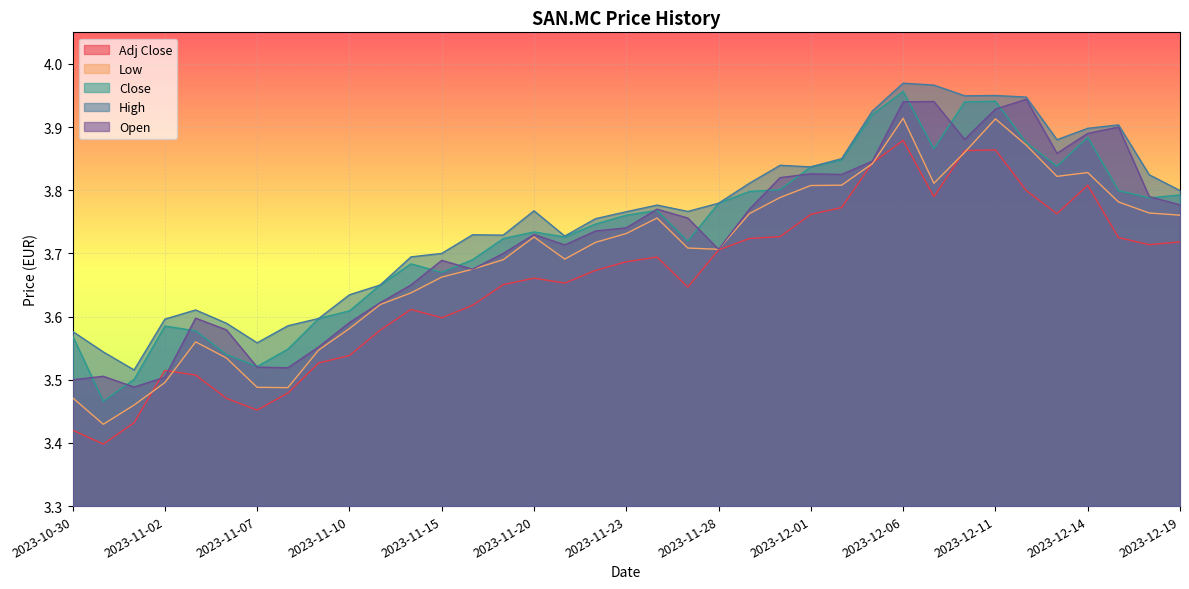

Reading left to right, extract all data points from this chart.

Adj Close: 2023-10-30=3.4	2023-10-31=3.4	2023-11-01=3.4	2023-11-02=3.5	2023-11-03=3.5	2023-11-06=3.5	2023-11-07=3.5	2023-11-08=3.5	2023-11-09=3.5	2023-11-10=3.5	2023-11-13=3.6	2023-11-14=3.6	2023-11-15=3.6	2023-11-16=3.6	2023-11-17=3.7	2023-11-20=3.7	2023-11-21=3.7	2023-11-22=3.7	2023-11-23=3.7	2023-11-24=3.7	2023-11-27=3.6	2023-11-28=3.7	2023-11-29=3.7	2023-11-30=3.7	2023-12-01=3.8	2023-12-04=3.8	2023-12-05=3.8	2023-12-06=3.9	2023-12-07=3.8	2023-12-08=3.9	2023-12-11=3.9	2023-12-12=3.8	2023-12-13=3.8	2023-12-14=3.8	2023-12-15=3.7	2023-12-18=3.7	2023-12-19=3.7
Low: 2023-10-30=3.5	2023-10-31=3.4	2023-11-01=3.5	2023-11-02=3.5	2023-11-03=3.6	2023-11-06=3.5	2023-11-07=3.5	2023-11-08=3.5	2023-11-09=3.5	2023-11-10=3.6	2023-11-13=3.6	2023-11-14=3.6	2023-11-15=3.7	2023-11-16=3.7	2023-11-17=3.7	2023-11-20=3.7	2023-11-21=3.7	2023-11-22=3.7	2023-11-23=3.7	2023-11-24=3.8	2023-11-27=3.7	2023-11-28=3.7	2023-11-29=3.8	2023-11-30=3.8	2023-12-01=3.8	2023-12-04=3.8	2023-12-05=3.8	2023-12-06=3.9	2023-12-07=3.8	2023-12-08=3.9	2023-12-11=3.9	2023-12-12=3.9	2023-12-13=3.8	2023-12-14=3.8	2023-12-15=3.8	2023-12-18=3.8	2023-12-19=3.8
Close: 2023-10-30=3.6	2023-10-31=3.5	2023-11-01=3.5	2023-11-02=3.6	2023-11-03=3.6	2023-11-06=3.5	2023-11-07=3.5	2023-11-08=3.5	2023-11-09=3.6	2023-11-10=3.6	2023-11-13=3.7	2023-11-14=3.7	2023-11-15=3.7	2023-11-16=3.7	2023-11-17=3.7	2023-11-20=3.7	2023-11-21=3.7	2023-11-22=3.7	2023-11-23=3.8	2023-11-24=3.8	2023-11-27=3.7	2023-11-28=3.8	2023-11-29=3.8	2023-11-30=3.8	2023-12-01=3.8	2023-12-04=3.8	2023-12-05=3.9	2023-12-06=4.0	2023-12-07=3.9	2023-12-08=3.9	2023-12-11=3.9	2023-12-12=3.9	2023-12-13=3.8	2023-12-14=3.9	2023-12-15=3.8	2023-12-18=3.8	2023-12-19=3.8
High: 2023-10-30=3.6	2023-10-31=3.5	2023-11-01=3.5	2023-11-02=3.6	2023-11-03=3.6	2023-11-06=3.6	2023-11-07=3.6	2023-11-08=3.6	2023-11-09=3.6	2023-11-10=3.6	2023-11-13=3.7	2023-11-14=3.7	2023-11-15=3.7	2023-11-16=3.7	2023-11-17=3.7	2023-11-20=3.8	2023-11-21=3.7	2023-11-22=3.8	2023-11-23=3.8	2023-11-24=3.8	2023-11-27=3.8	2023-11-28=3.8	2023-11-29=3.8	2023-11-30=3.8	2023-12-01=3.8	2023-12-04=3.8	2023-12-05=3.9	2023-12-06=4.0	2023-12-07=4.0	2023-12-08=3.9	2023-12-11=4.0	2023-12-12=3.9	2023-12-13=3.9	2023-12-14=3.9	2023-12-15=3.9	2023-12-18=3.8	2023-12-19=3.8
Open: 2023-10-30=3.5	2023-10-31=3.5	2023-11-01=3.5	2023-11-02=3.5	2023-11-03=3.6	2023-11-06=3.6	2023-11-07=3.5	2023-11-08=3.5	2023-11-09=3.6	2023-11-10=3.6	2023-11-13=3.6	2023-11-14=3.7	2023-11-15=3.7	2023-11-16=3.7	2023-11-17=3.7	2023-11-20=3.7	2023-11-21=3.7	2023-11-22=3.7	2023-11-23=3.7	2023-11-24=3.8	2023-11-27=3.8	2023-11-28=3.7	2023-11-29=3.8	2023-11-30=3.8	2023-12-01=3.8	2023-12-04=3.8	2023-12-05=3.8	2023-12-06=3.9	2023-12-07=3.9	2023-12-08=3.9	2023-12-11=3.9	2023-12-12=3.9	2023-12-13=3.9	2023-12-14=3.9	2023-12-15=3.9	2023-12-18=3.8	2023-12-19=3.8